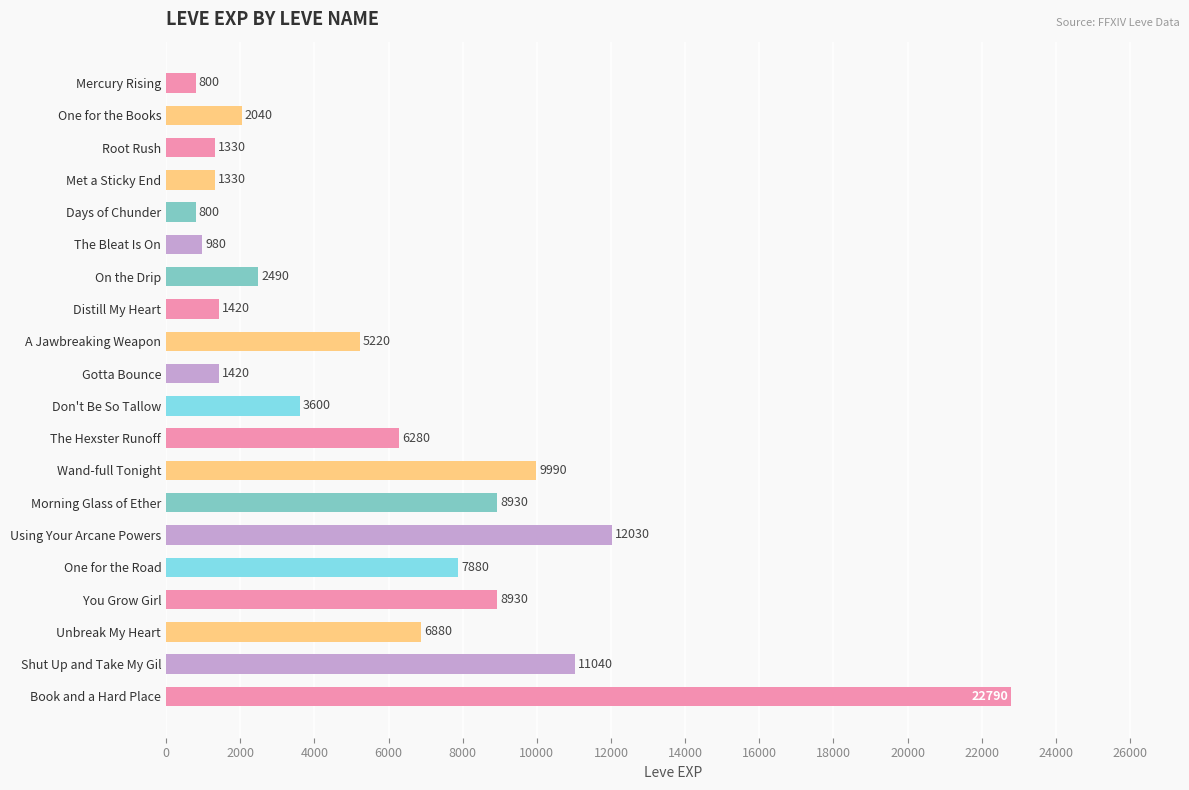

How many data points does each series have?

20